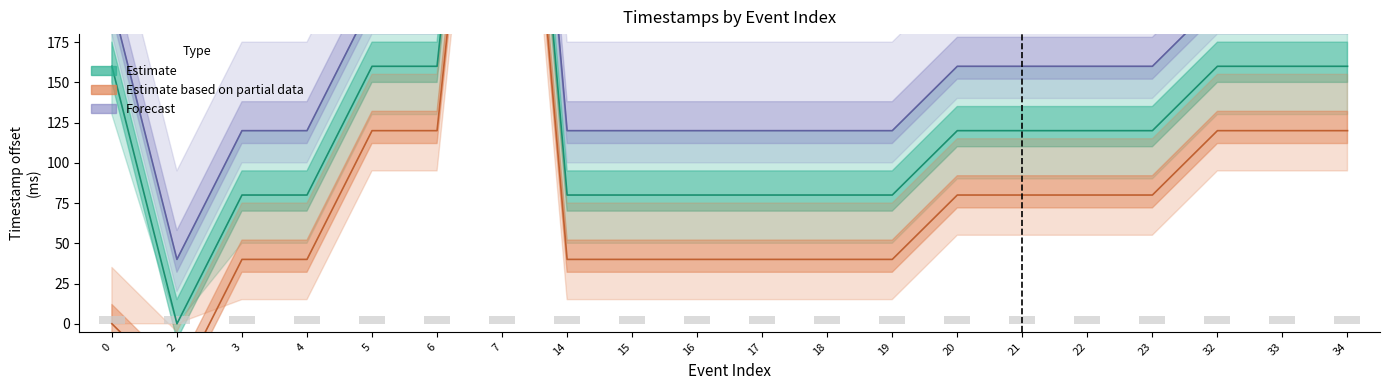

How many groups of bars are there?

20